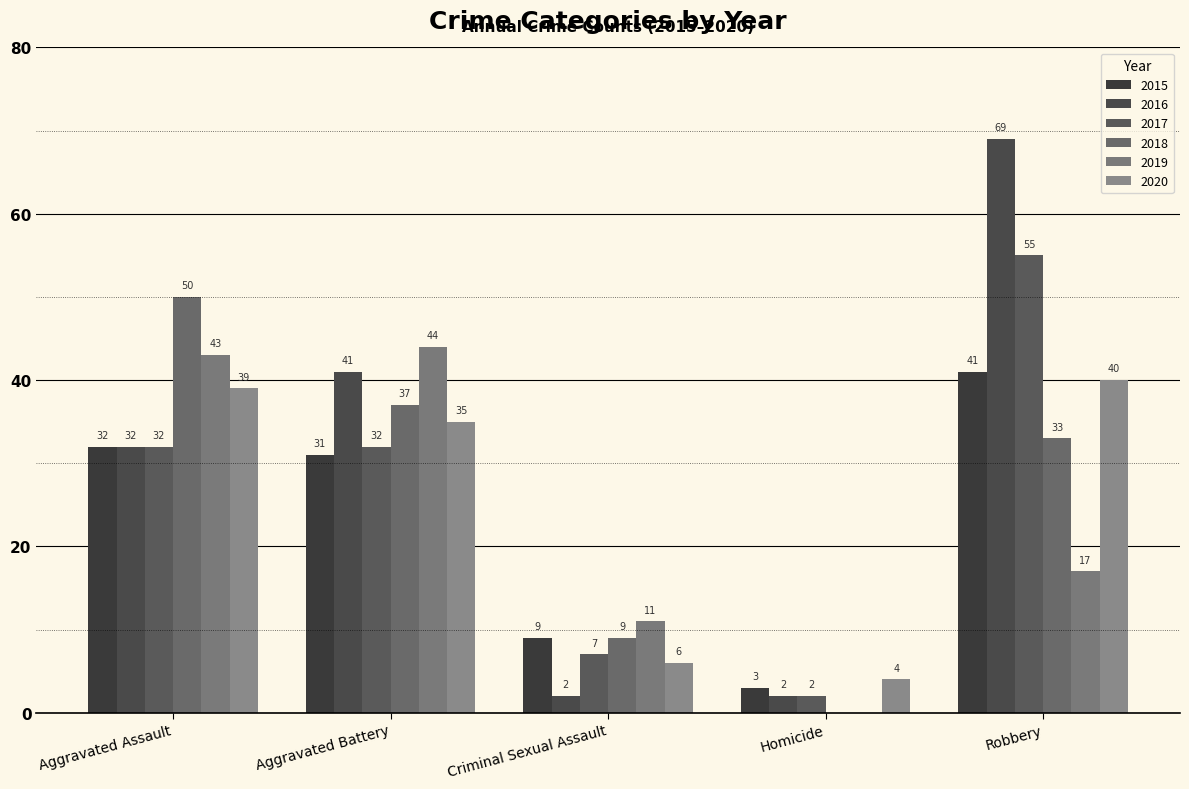

Does the chart contain stacked bars?

No